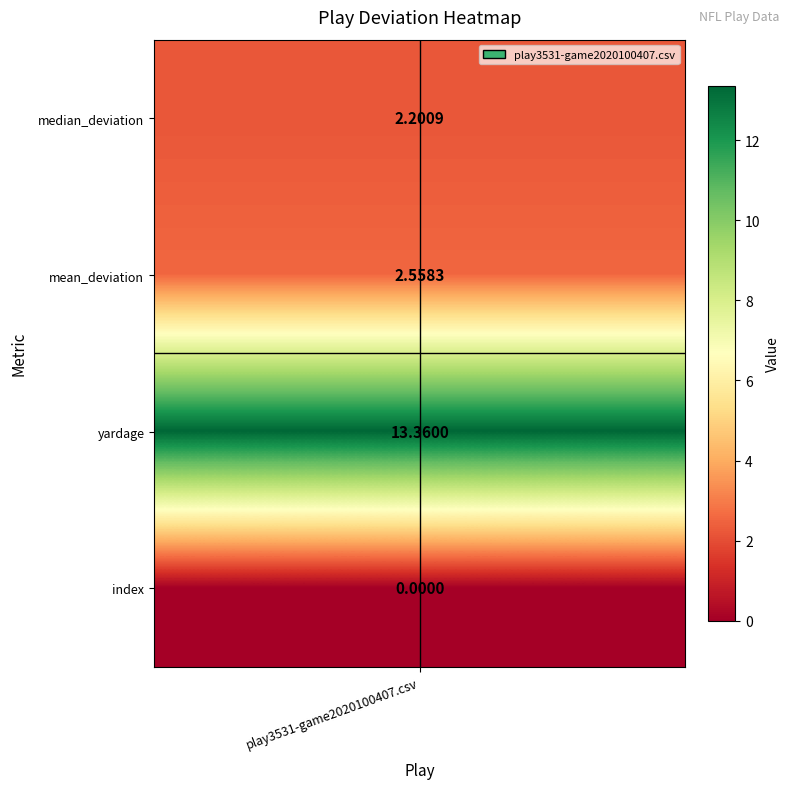

Reading left to right, list all the values displayed in this chart.

0=2.2	1=2.6	2=13.4	3=0.0